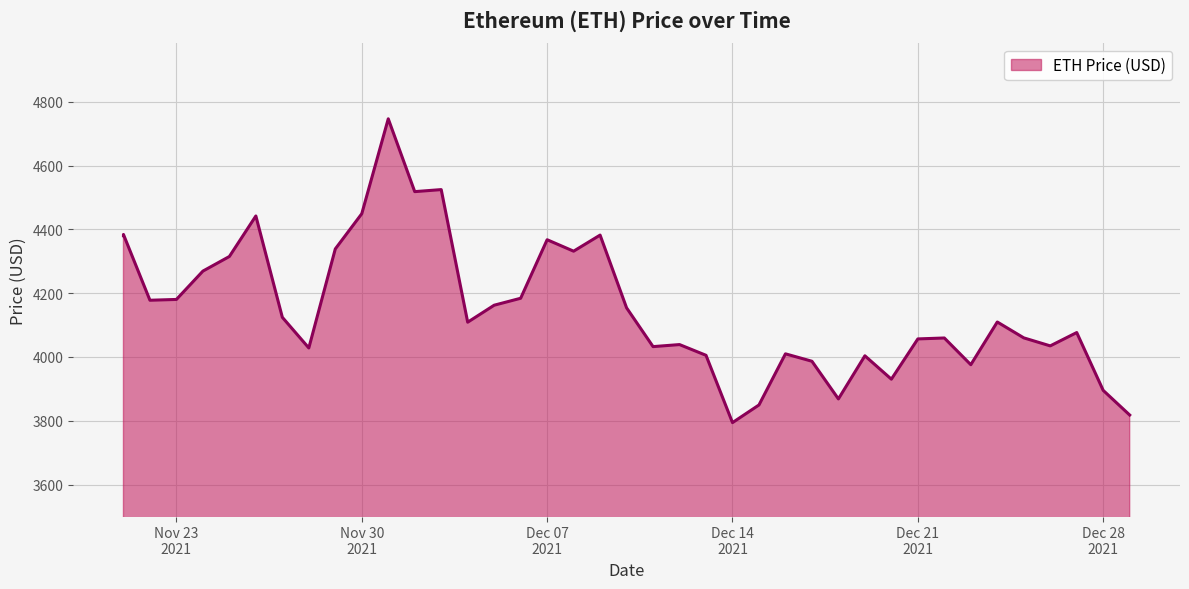

Count the number of data series in this chart.

1